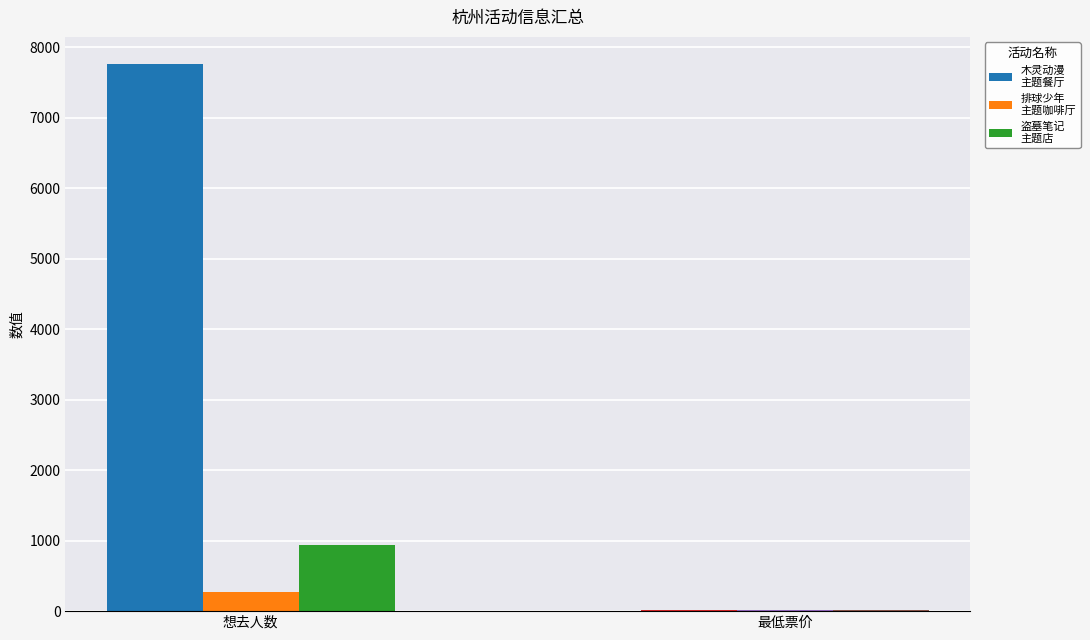

How many groups of bars are there?

2